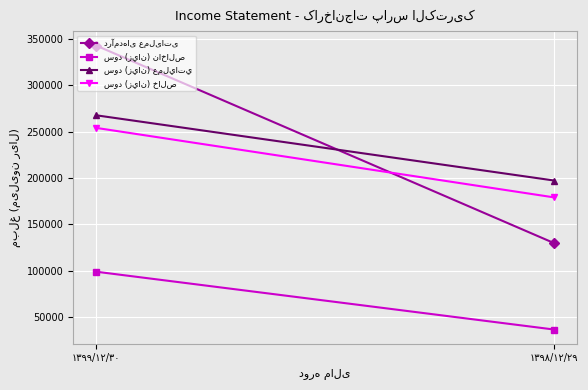

What are all the series names shown in the legend?

درآمدهای عملیاتی, سود (زيان) ناخالص, سود (زيان) عملياتي, سود (زيان) خالص